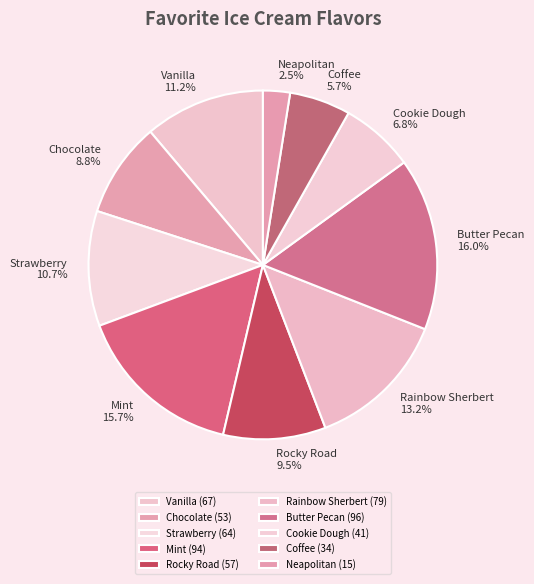

What is the ratio of the value at Rocky Road to the value at Neapolitan?

3.8